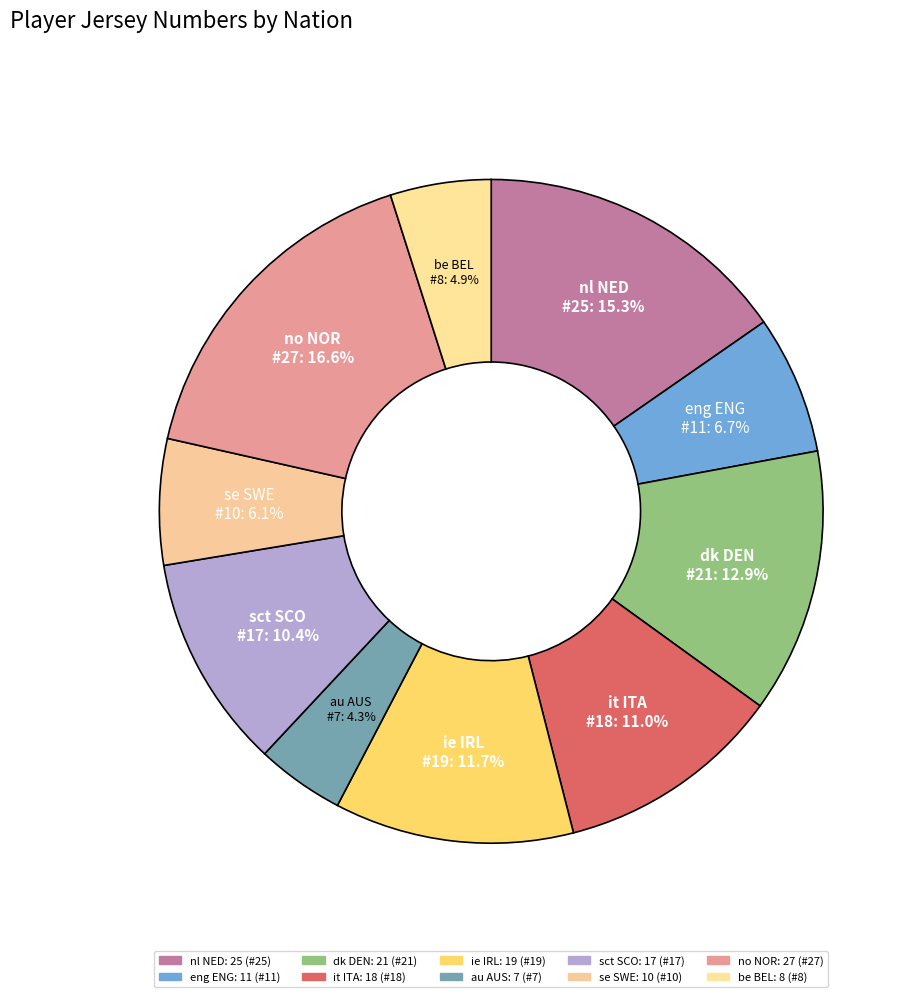

To the nearest percent, what is the difference between the largest and smallest slice percentages?

12%